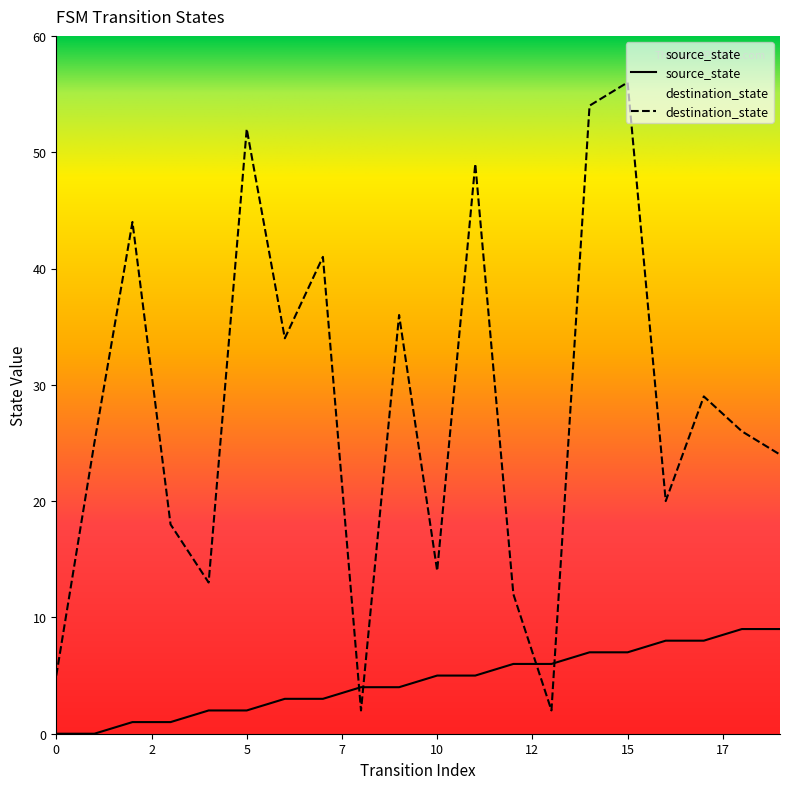

Reading left to right, list all the values displayed in this chart.

source_state: 0	0	1	1	2	2	3	3	4	4	5	5	6	6	7	7	8	8	9	9
destination_state: 5	25	44	18	13	52	34	41	2	36	14	49	12	2	54	56	20	29	26	24